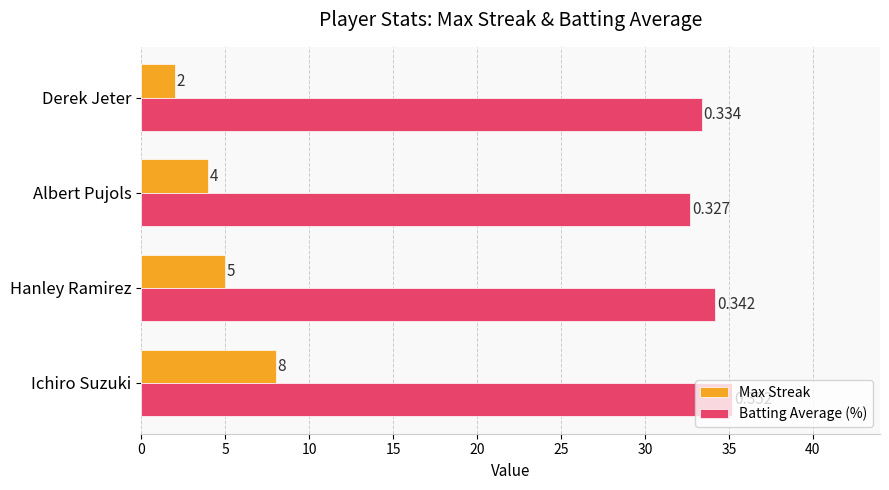

Which series changed the most between Albert Pujols and Derek Jeter?

Max Streak